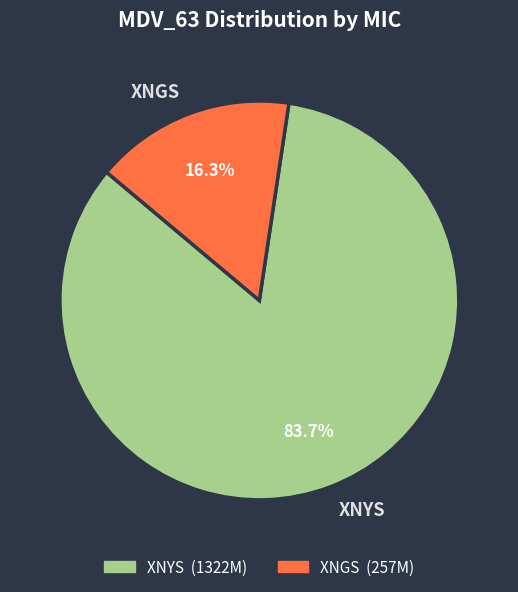

Which category accounts for the majority?

XNYS